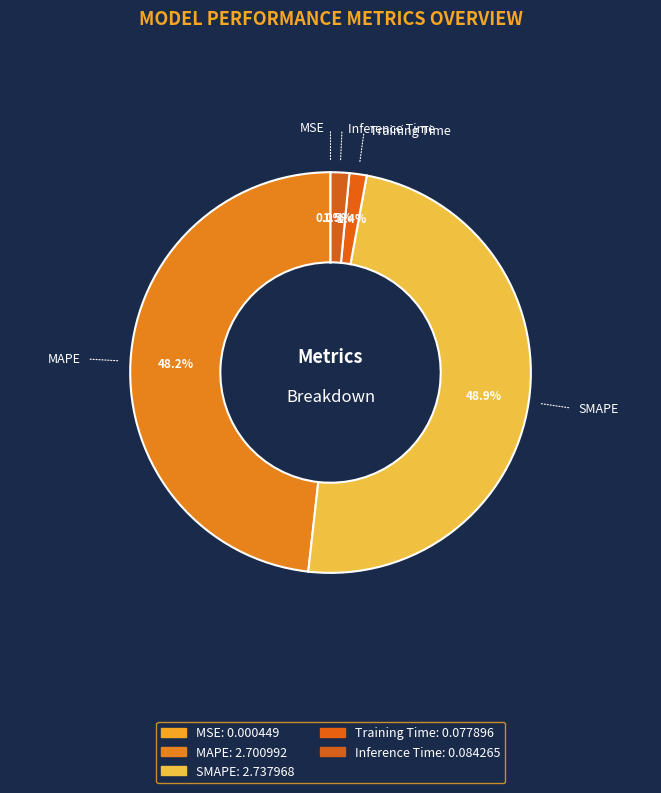

Which has a higher value, Inference Time or MAPE?

MAPE